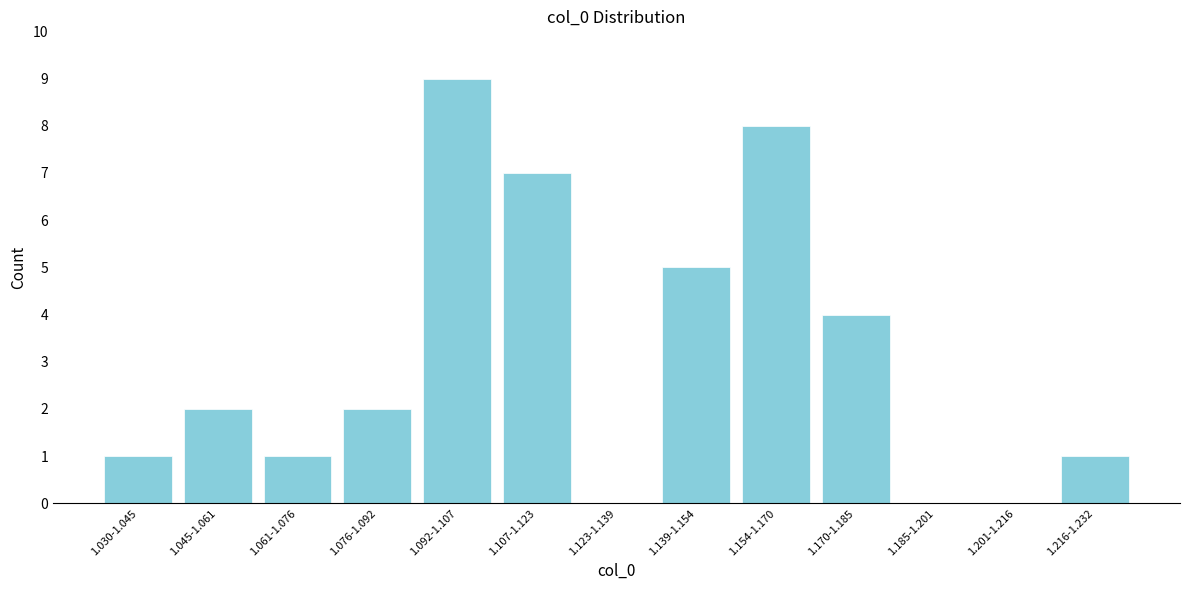

Reading right to left, transcribe all the data shown in this chart.

1.216-1.232=1	1.201-1.216=0	1.185-1.201=0	1.170-1.185=4	1.154-1.170=8	1.139-1.154=5	1.123-1.139=0	1.107-1.123=7	1.092-1.107=9	1.076-1.092=2	1.061-1.076=1	1.045-1.061=2	1.030-1.045=1